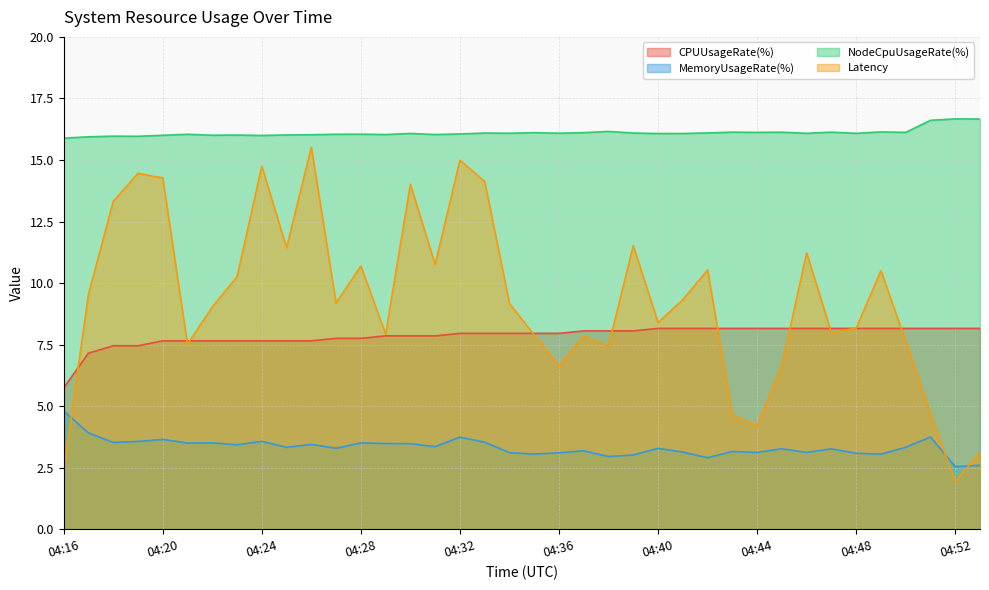

What is the total value across all series at 04:32?

42.8